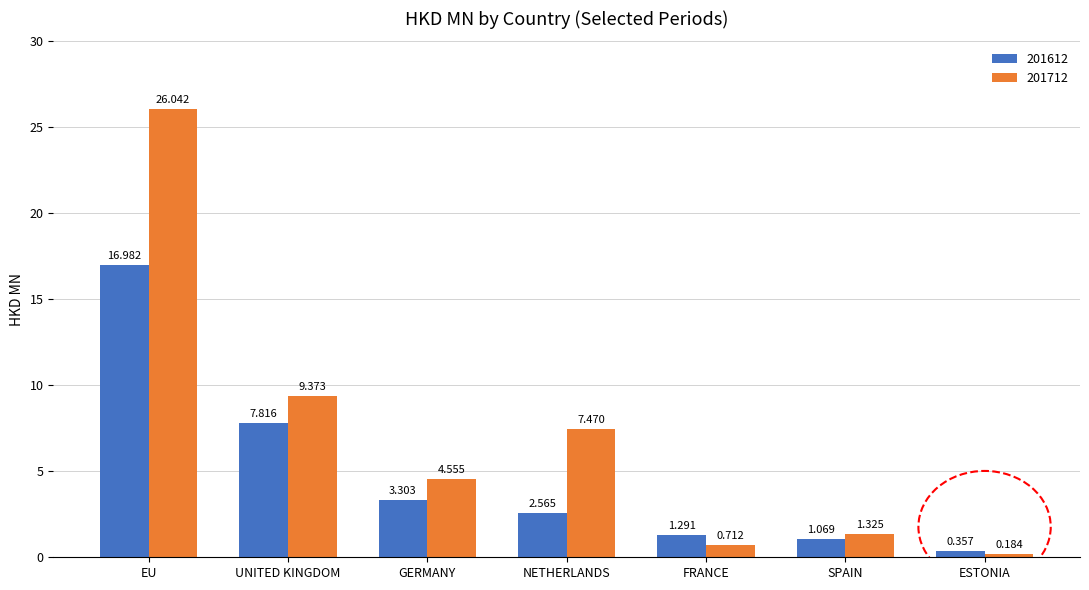

At which category does the chart reach its minimum across all series?

ESTONIA